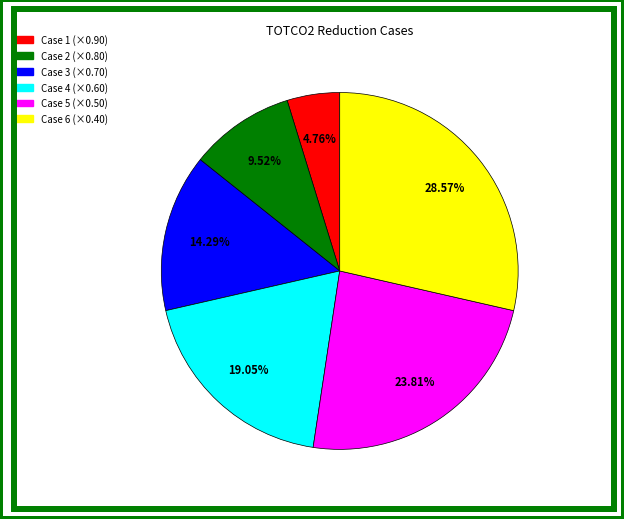

To the nearest percent, what is the average slice percentage?

17%